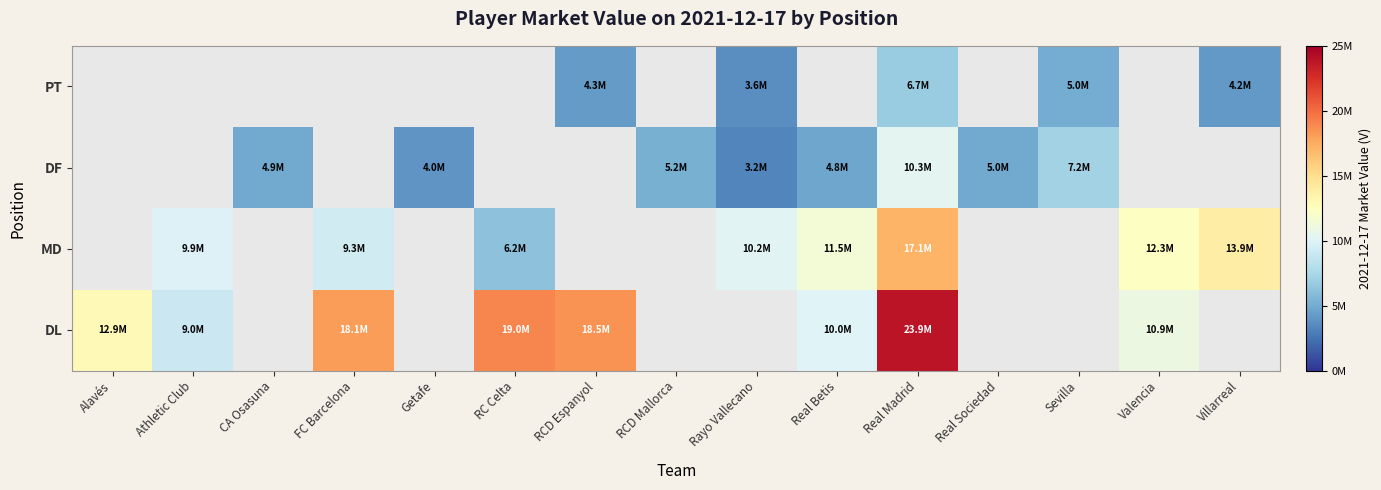

True or false: MD has a value of 13890000.0 at Villarreal.

True